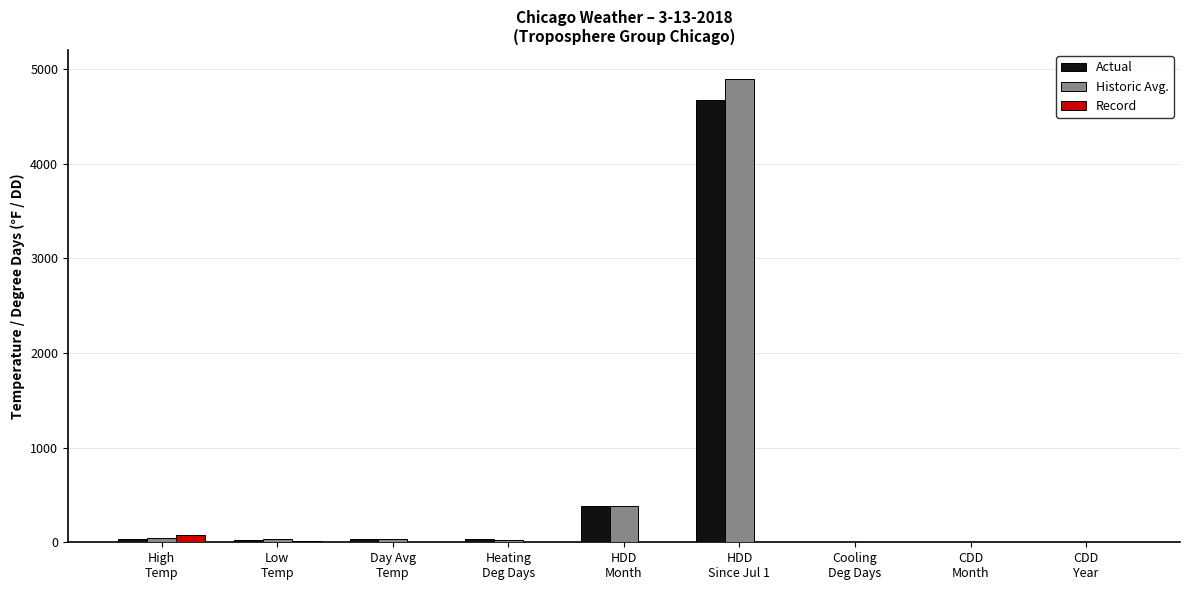

What is the sum of all Record values?

85